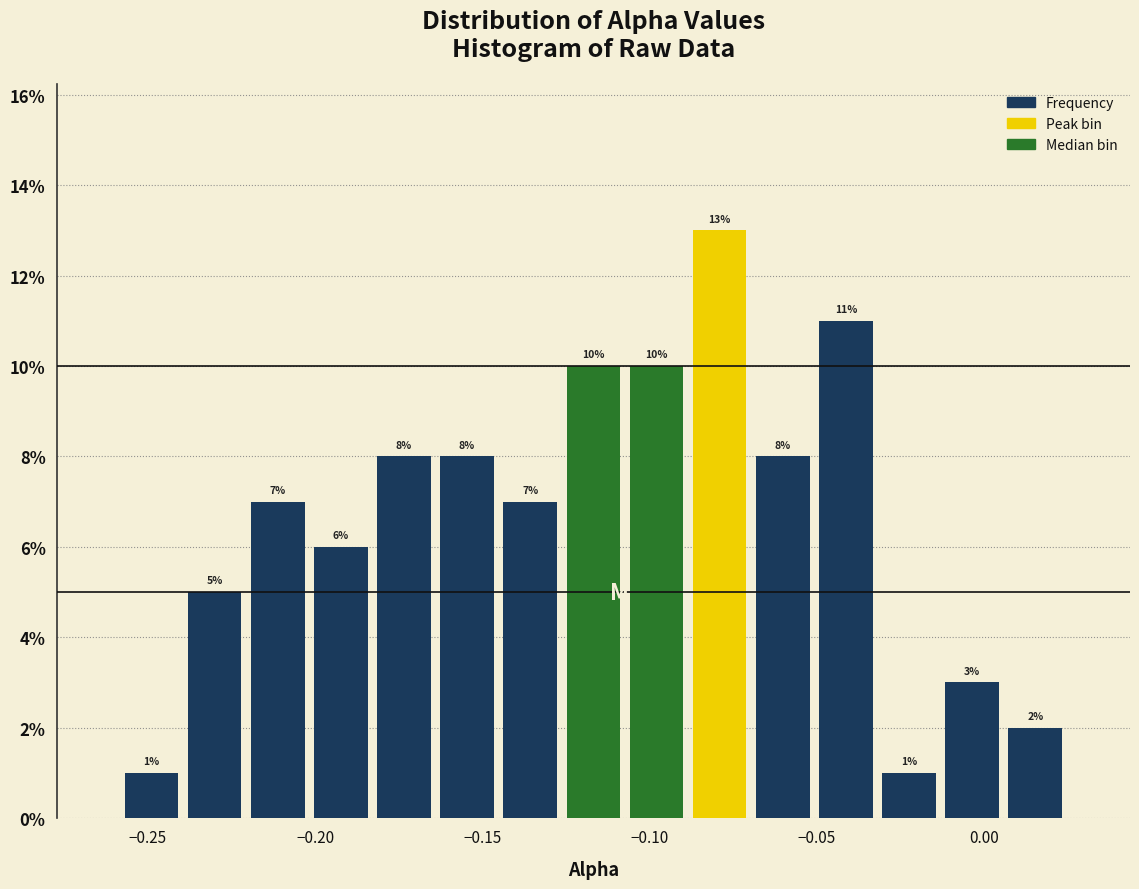

Around what value on the x-axis is the tallest bar? Give the approximate position of its centre, as read against the axis.

-0.080